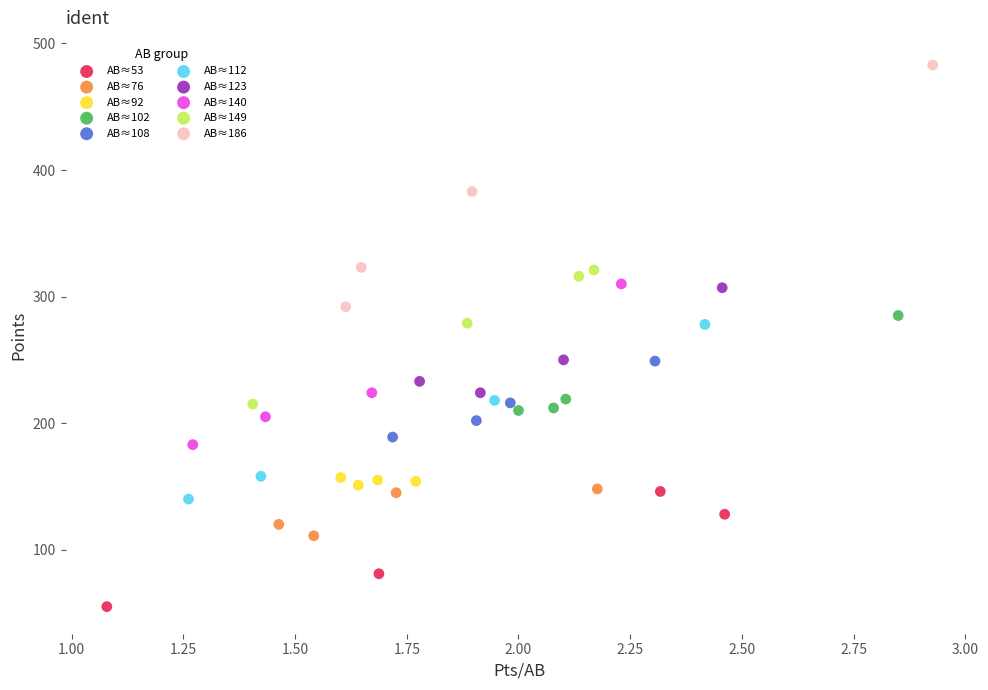

Which series contains the highest Y value?

AB≈186